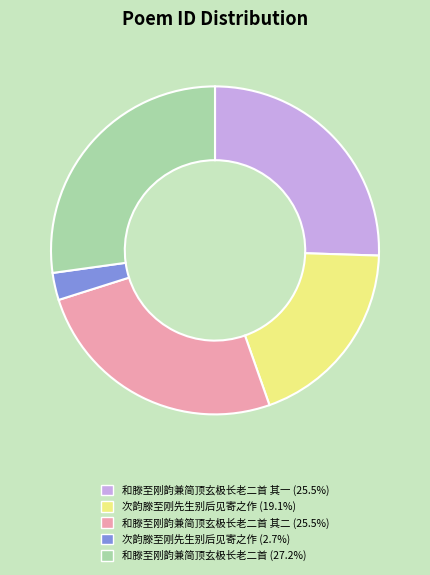

Does any single category account for the majority?

No